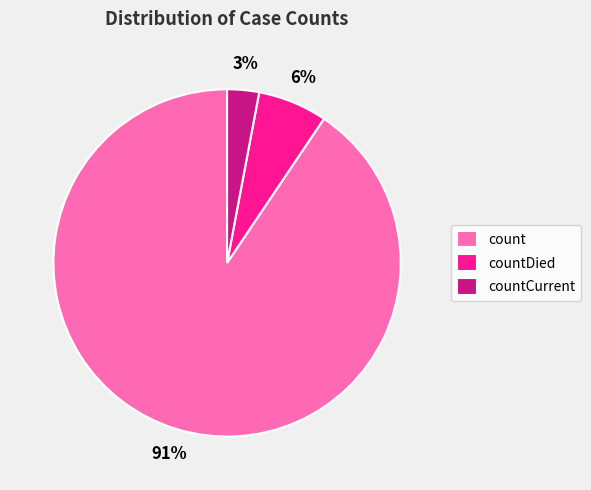

Between countDied and count, which is larger?

count